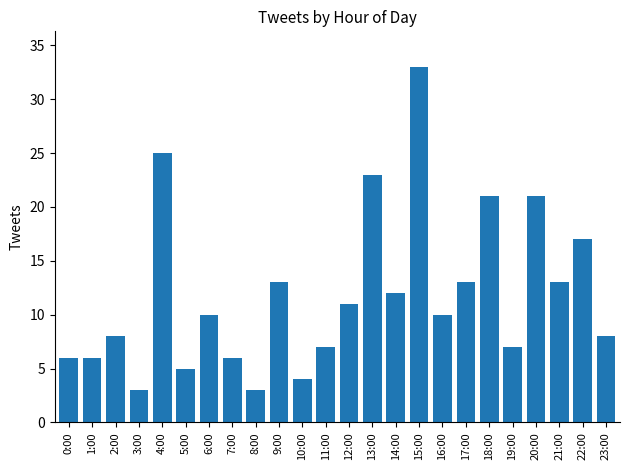

How many bars are there in total?

24